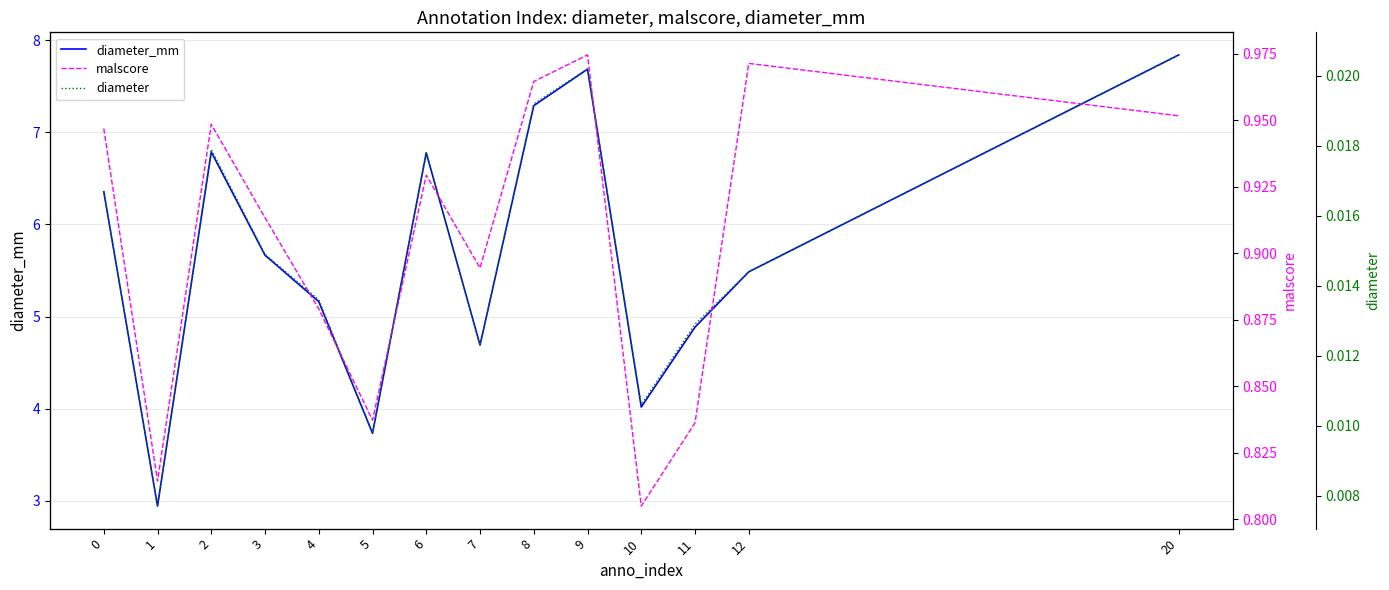

True or false: malscore has more than 0 points higher than both neighbors.

True